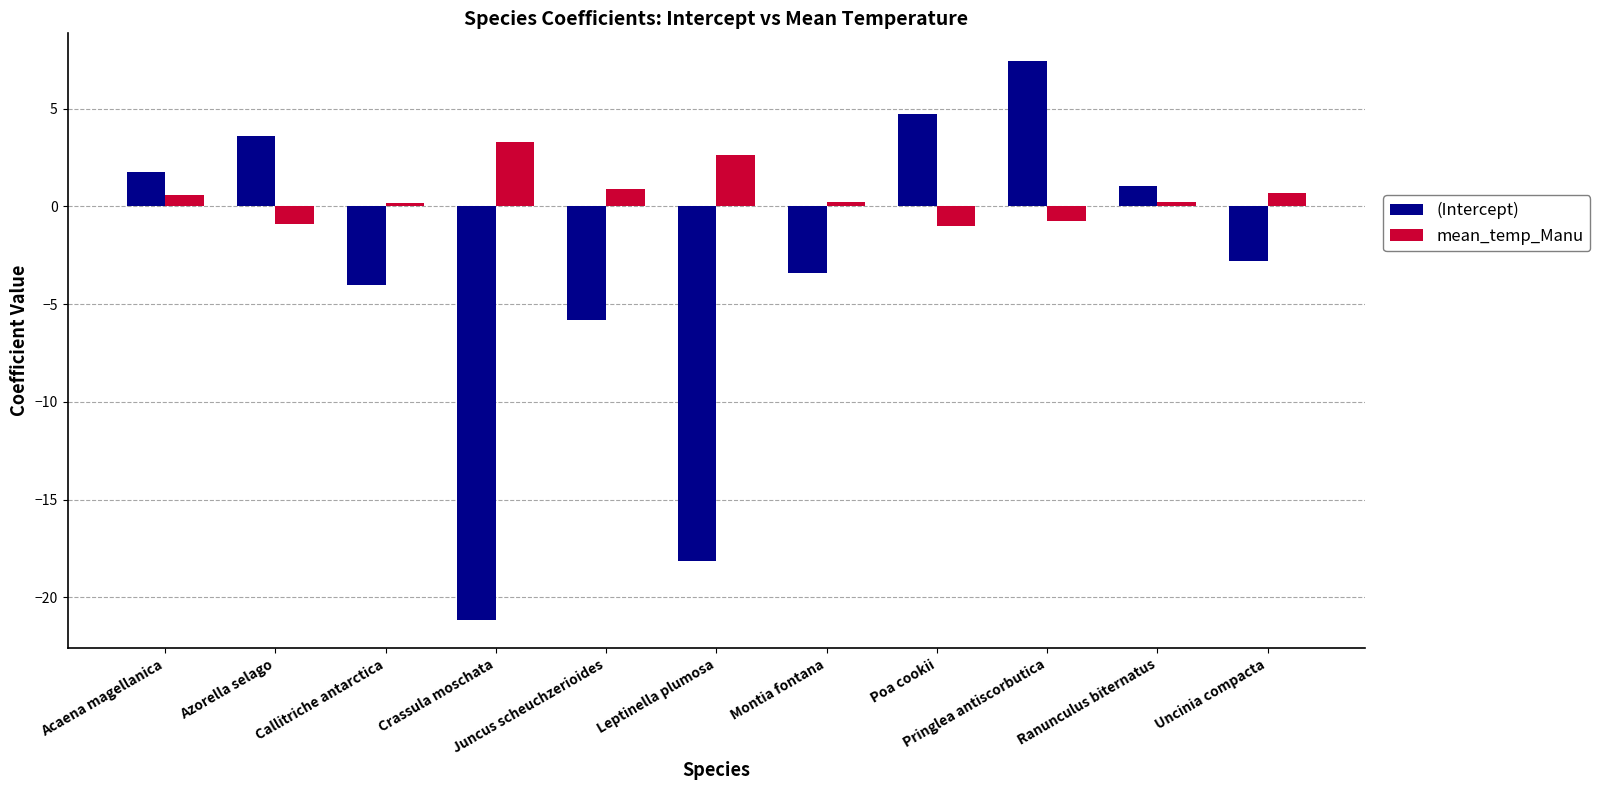

What is the sum of all (Intercept) values?

-36.9